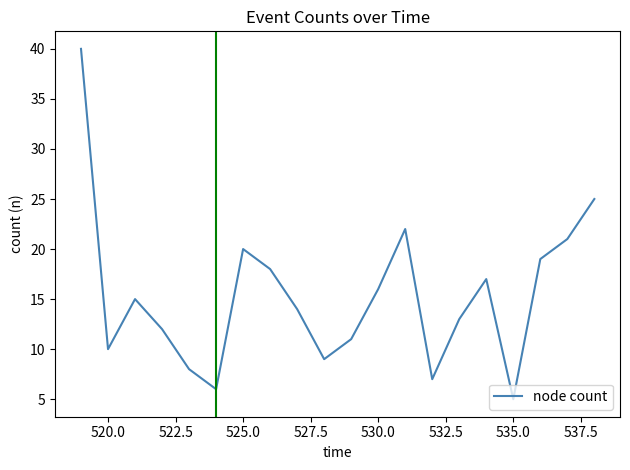

What is the smallest value displayed?

5